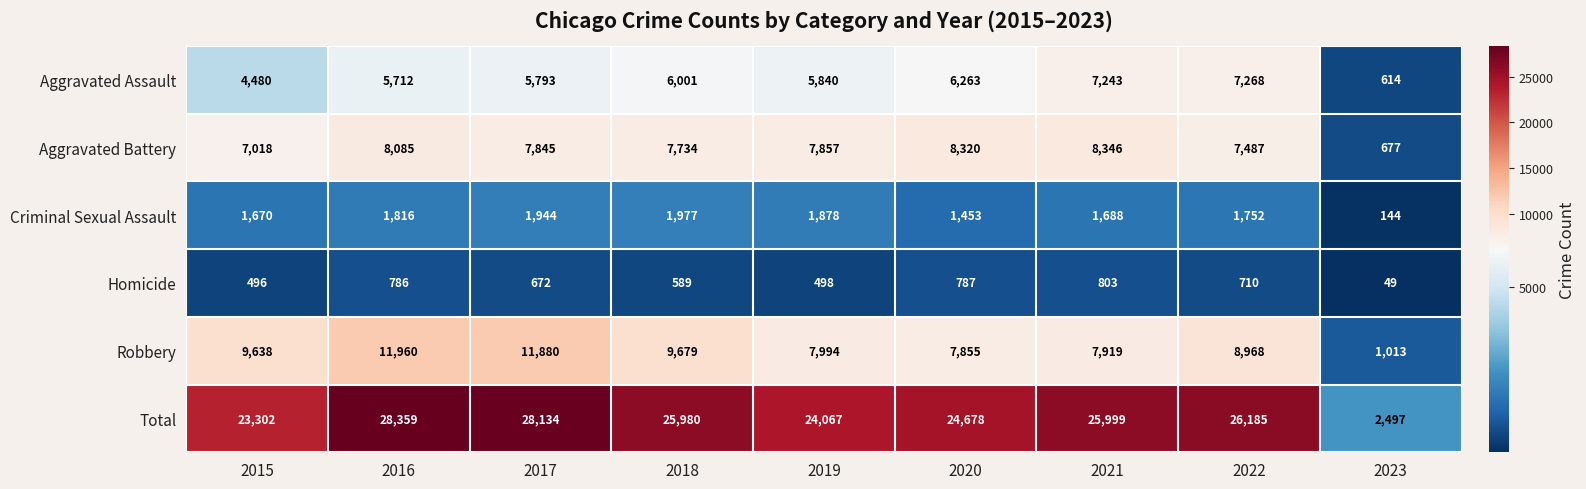

Where is Total nearest to the value 15428?

2015